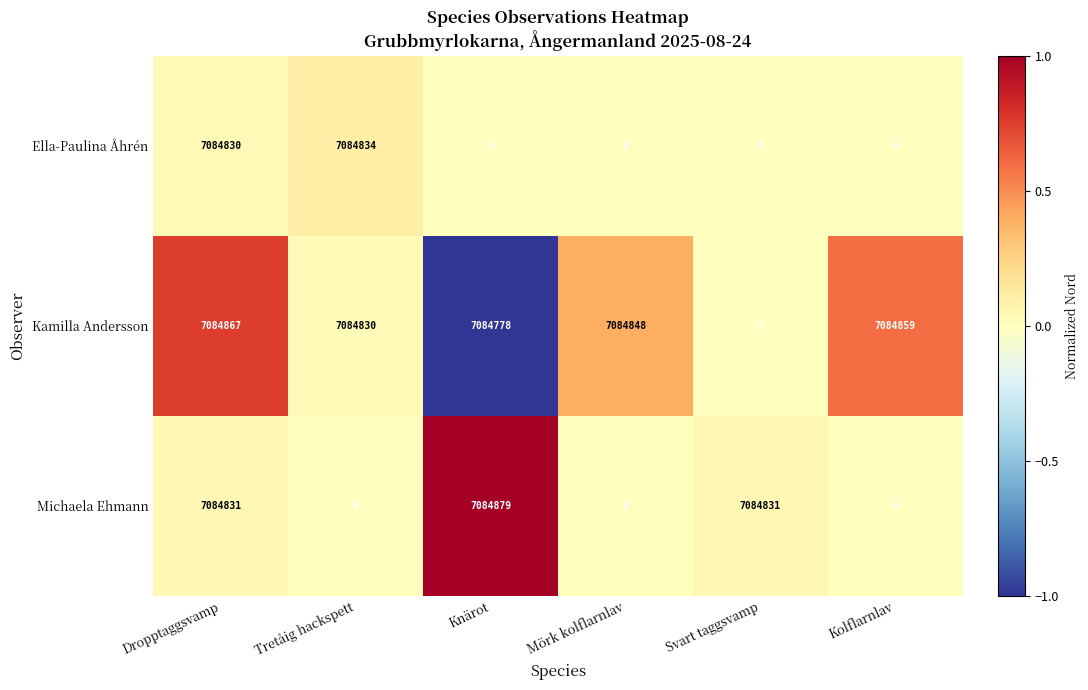

Which category has the highest value across all series?

Knärot